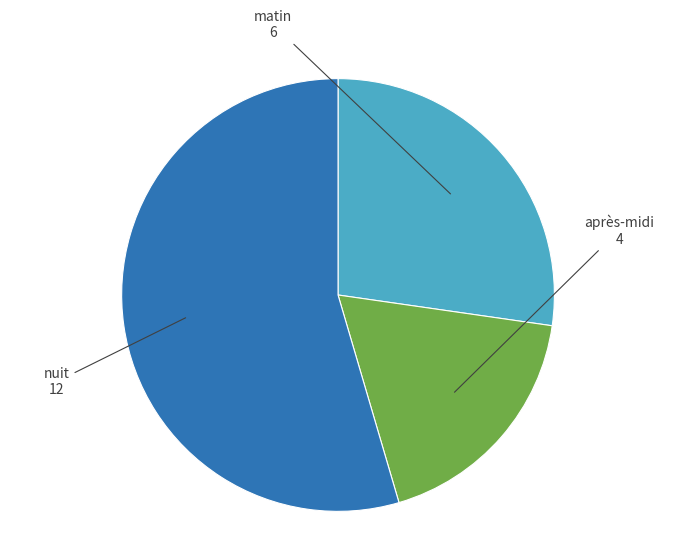

Combined, do après-midi and nuit account for over 50%?

Yes